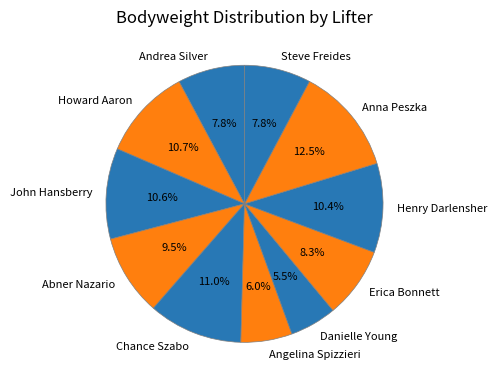

Is there any slice that represents more than half of the pie?

No